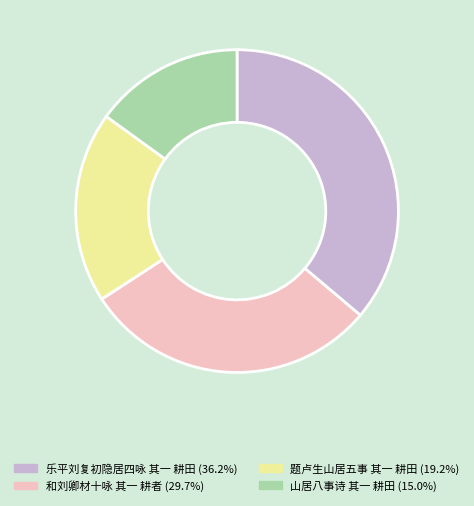

The 和刘卿材十咏 其一 耕者 slice represents 41% of the pie. True or false?

False